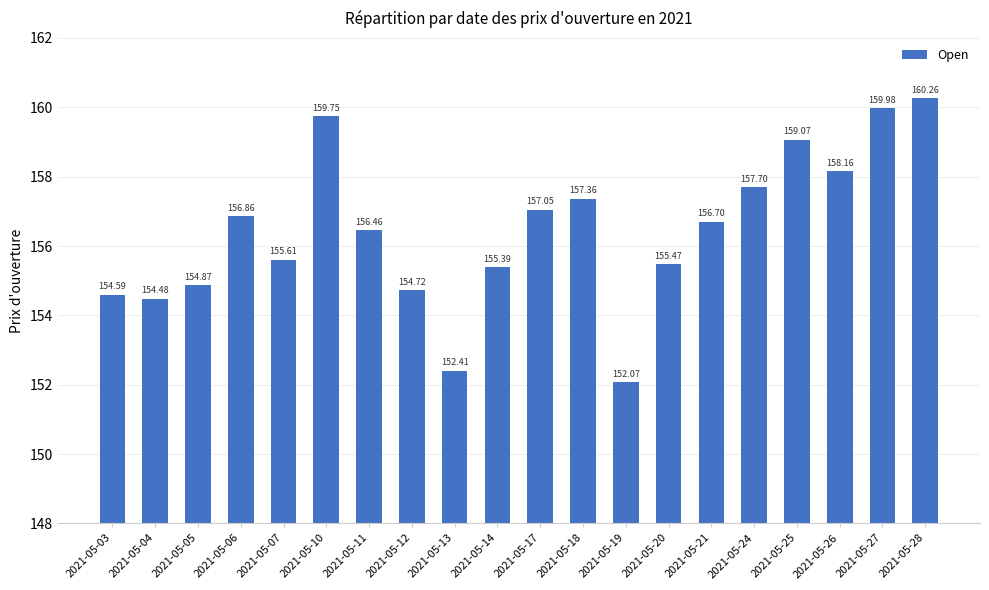

The chart shows a value of 261.8 at 2021-05-12. True or false?

False